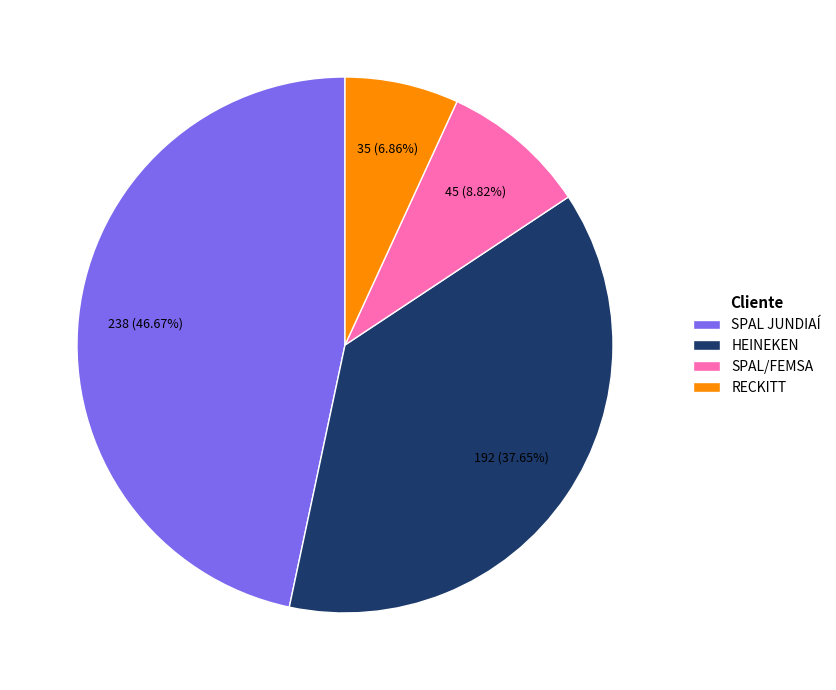

What is the largest slice in the pie chart?

SPAL JUNDIAÍ